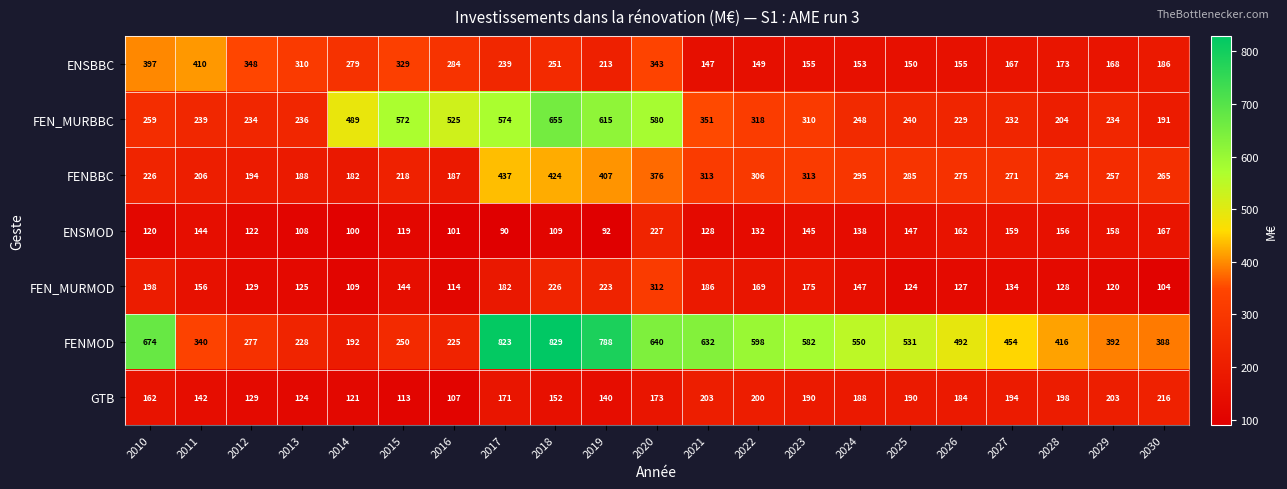

Which series has the largest range (max minus min)?

FENMOD